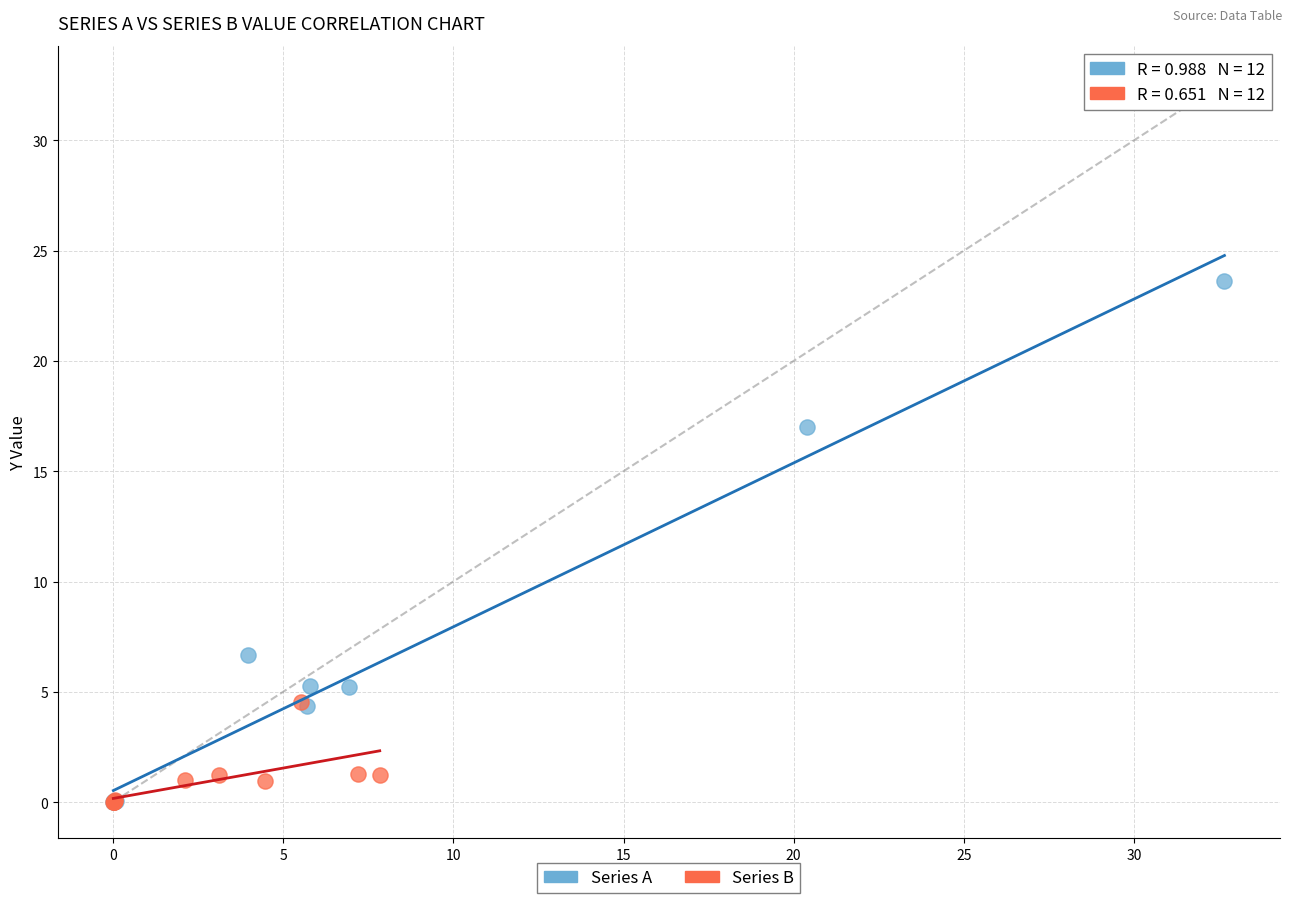

Which series reaches the maximum Y coordinate?

Series A